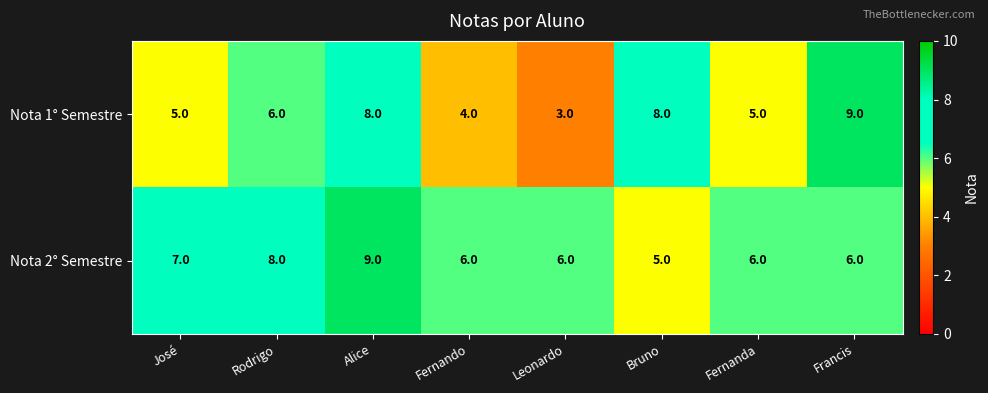

Count the Nota 2° Semestre values in the range 6 to 8.

6